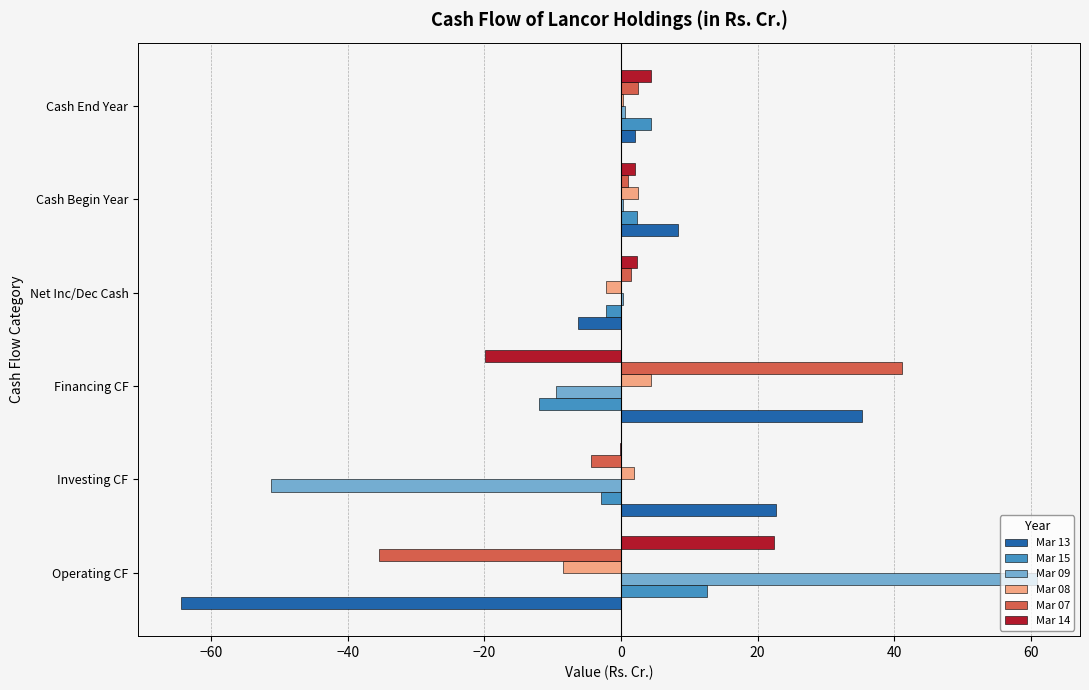

Rank the series at Investing CF from highest to lowest value.

Mar 13, Mar 08, Mar 14, Mar 15, Mar 07, Mar 09